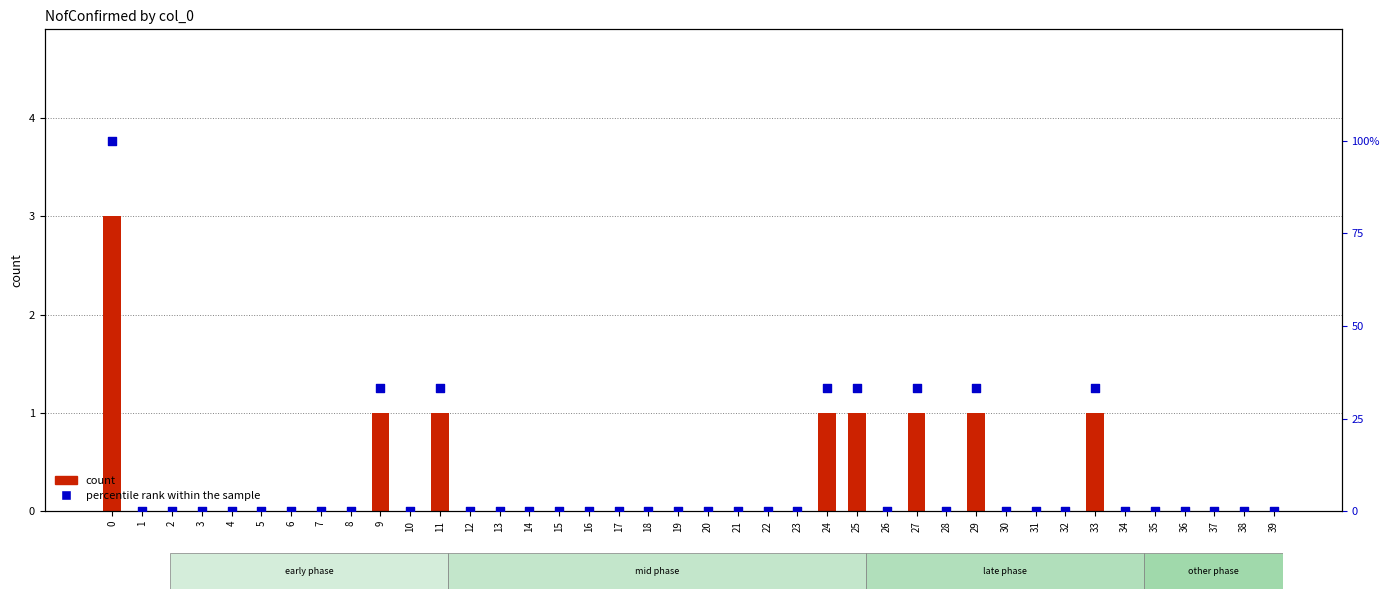

What are all the series names shown in the legend?

count, percentile rank within the sample